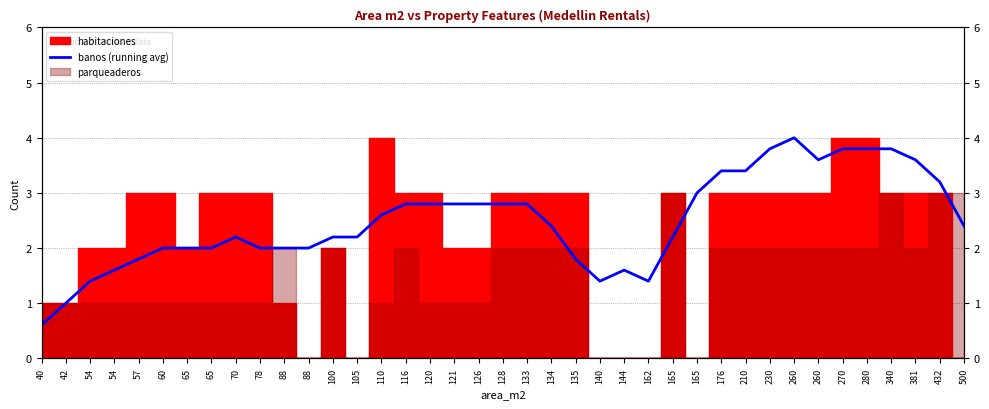

Count the number of categories in the chart.

39